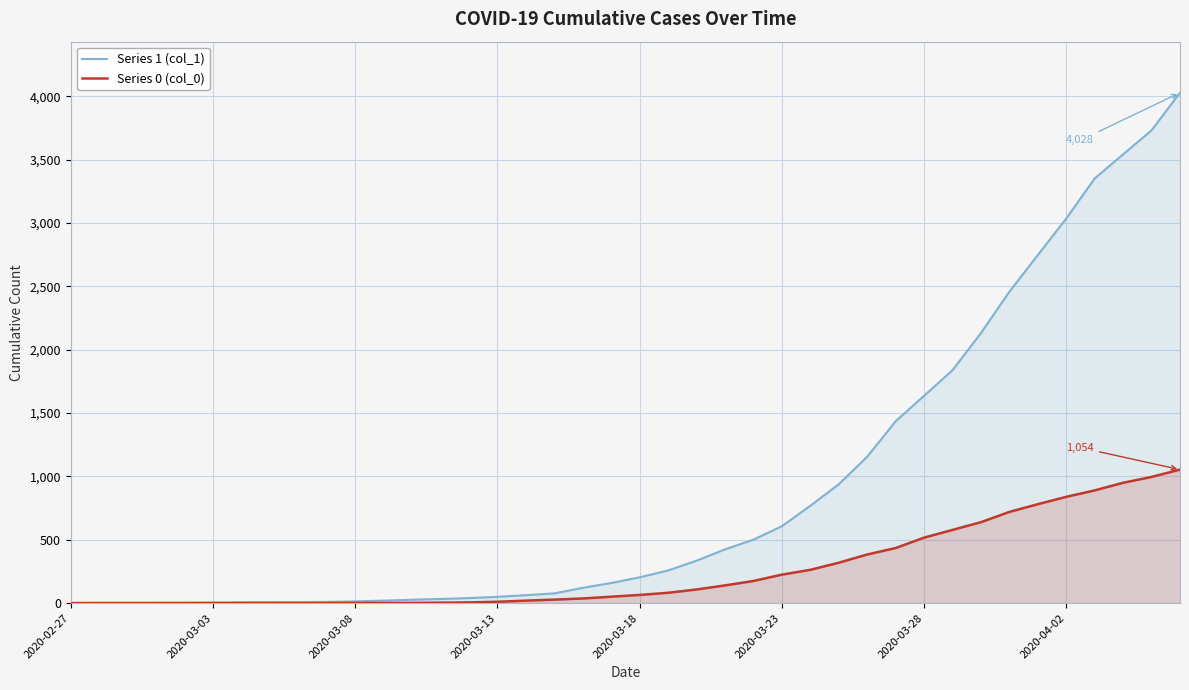

Which series has the largest range (max minus min)?

Series 1 (col_1)